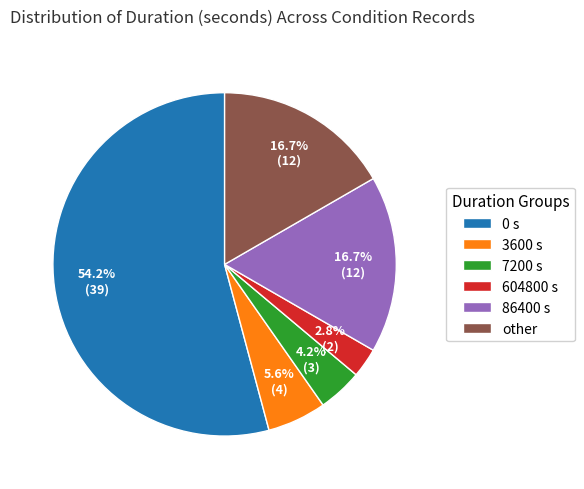

Is it true that other is 4% of the pie?

False